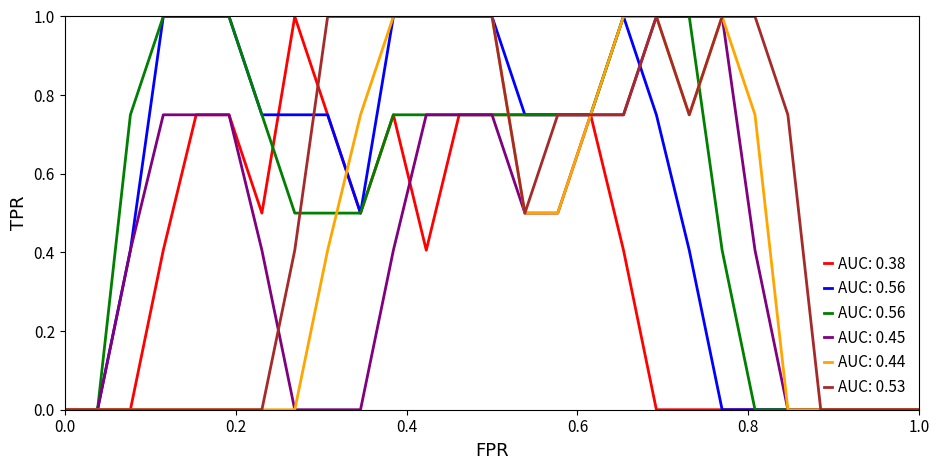

Is this an area chart (filled region under the line)?

No